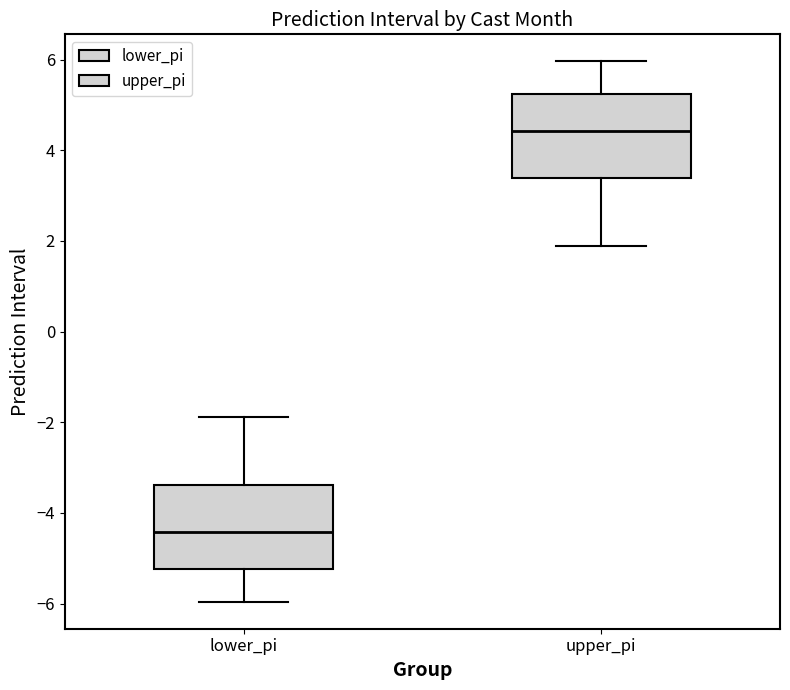

Reading left to right, transcribe this box plot: for each box, give where its median line is, the range the box spans, and where its two whiskers end, as read against the y-axis. The values are not printed on the chart, so give them approximately, as read against the axis.

lower_pi: median -4.4, box -5.2 to -3.4, whiskers -6.0 to -1.8
upper_pi: median 4.4, box 3.4 to 5.2, whiskers 1.8 to 6.0